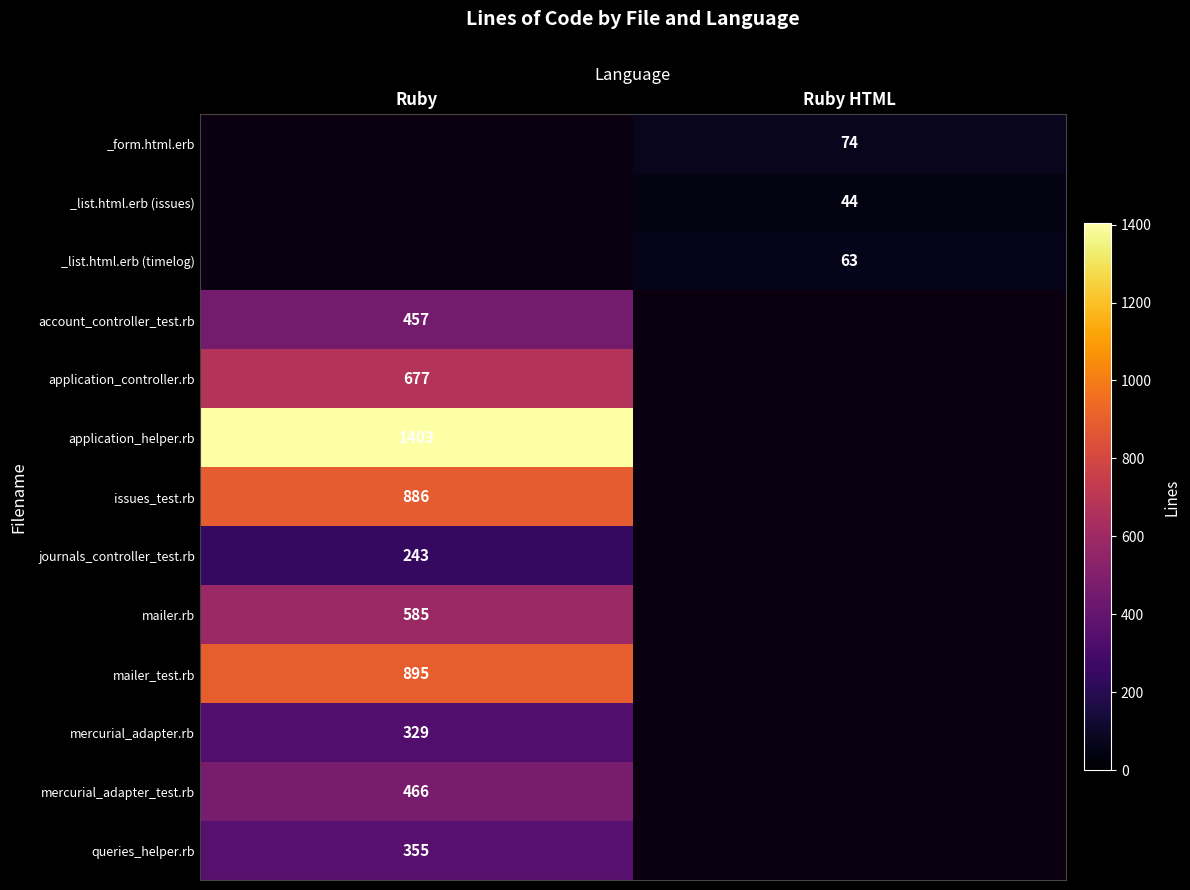

Is the value of _list.html.erb (issues) at Ruby HTML greater than the value of journals_controller_test.rb at Ruby?

No